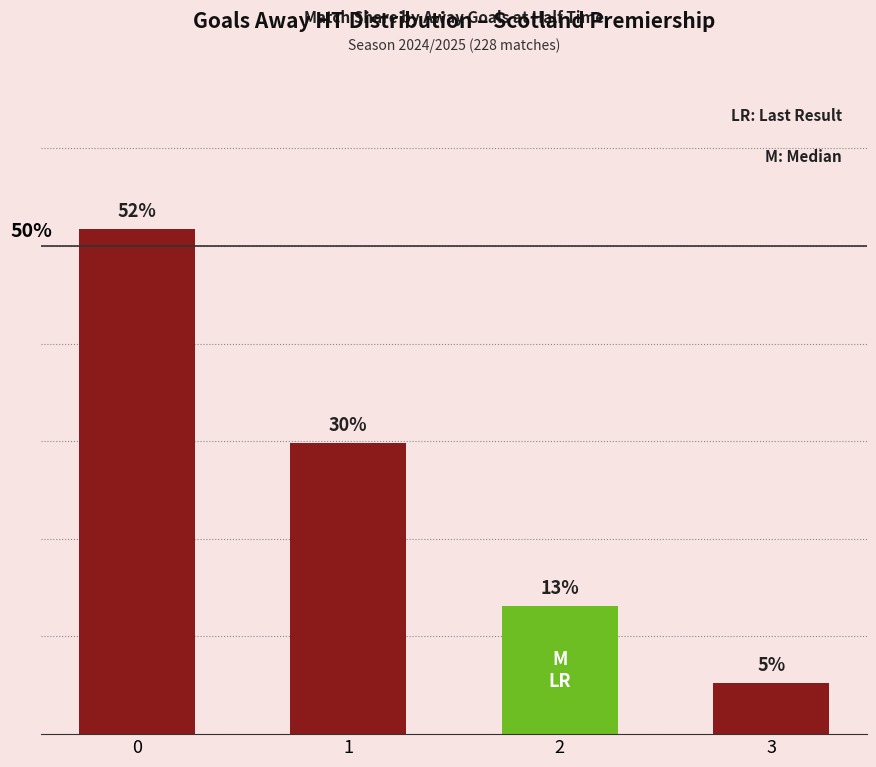

Are the bars horizontal?

No